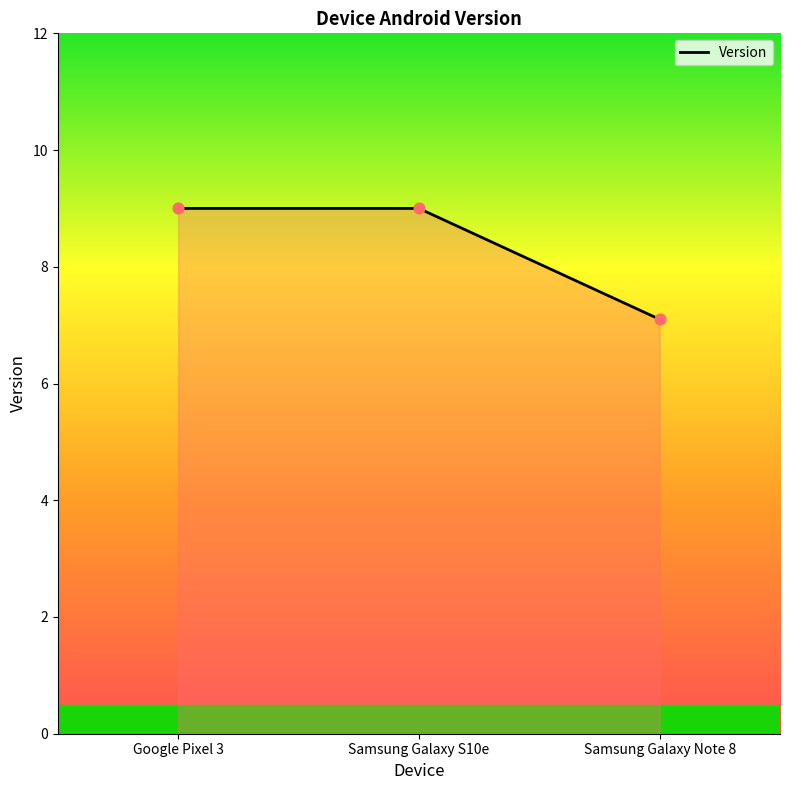

What is the change in value from Samsung Galaxy S10e to Samsung Galaxy Note 8?

-1.9